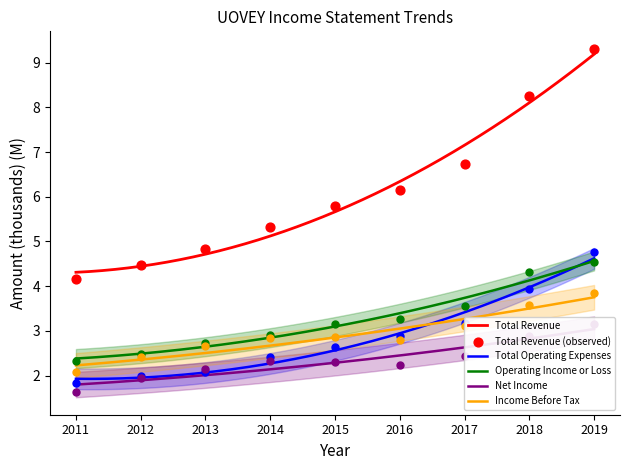

Is the value of Income Before Tax at 2014 greater than the value of Total Revenue at 2019?

No